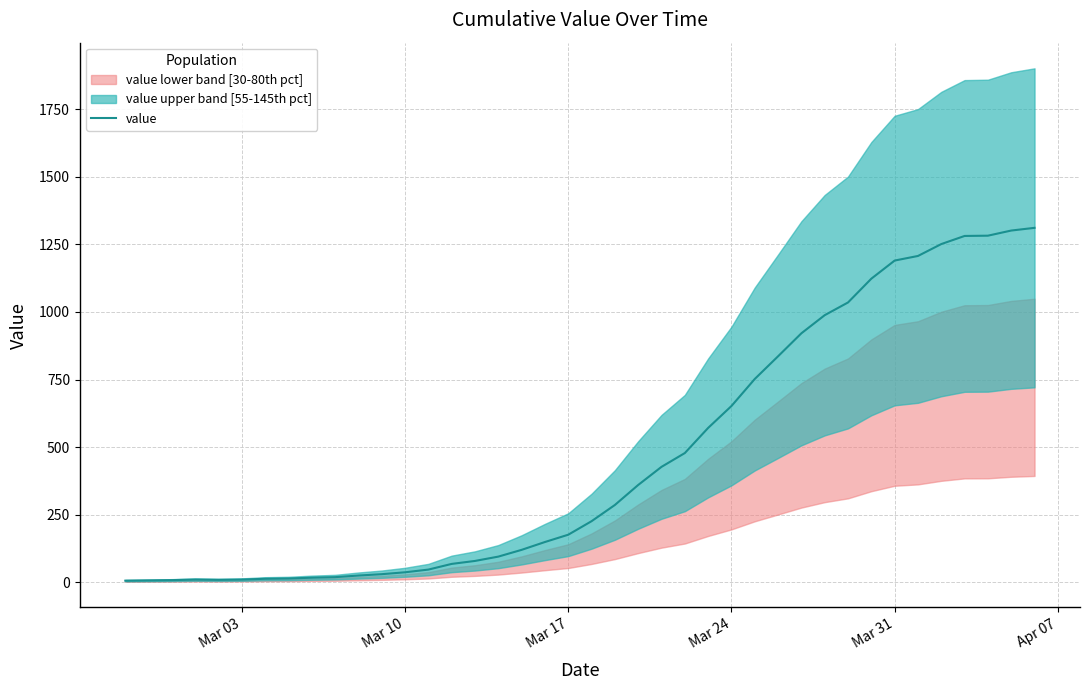

True or false: the data shows 218 at 25.

False